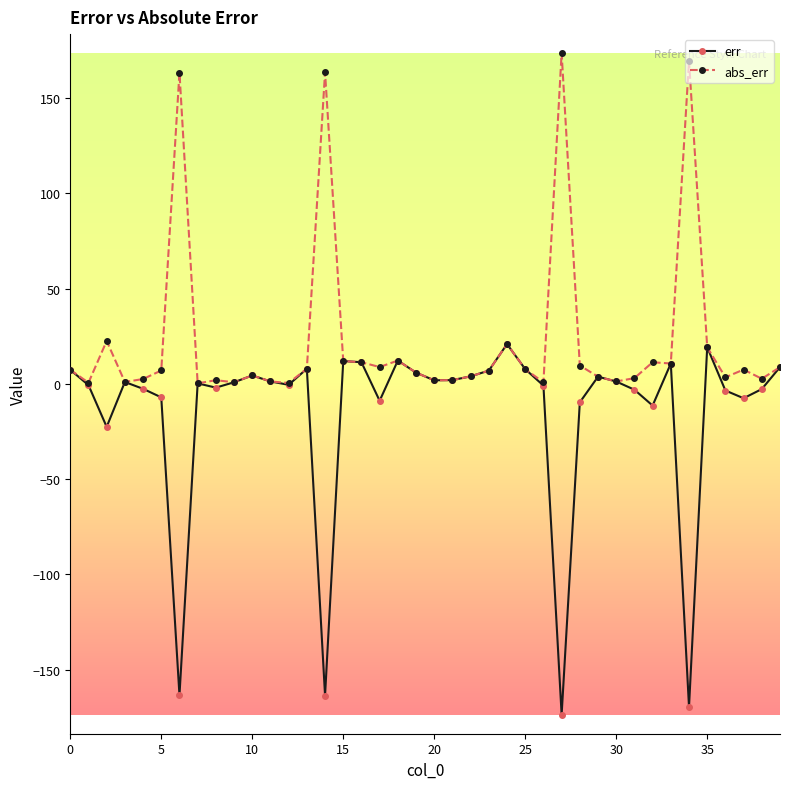

Which series has the largest range (max minus min)?

err